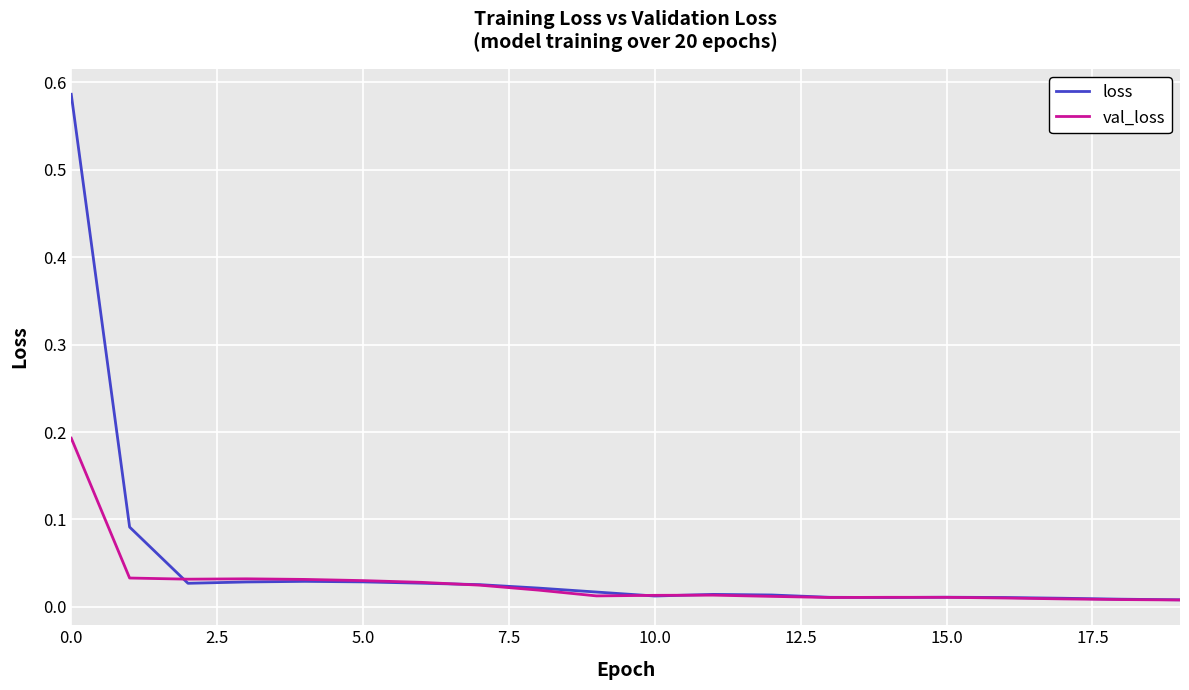

Rank the series by their maximum value, from highest to lowest.

loss, val_loss